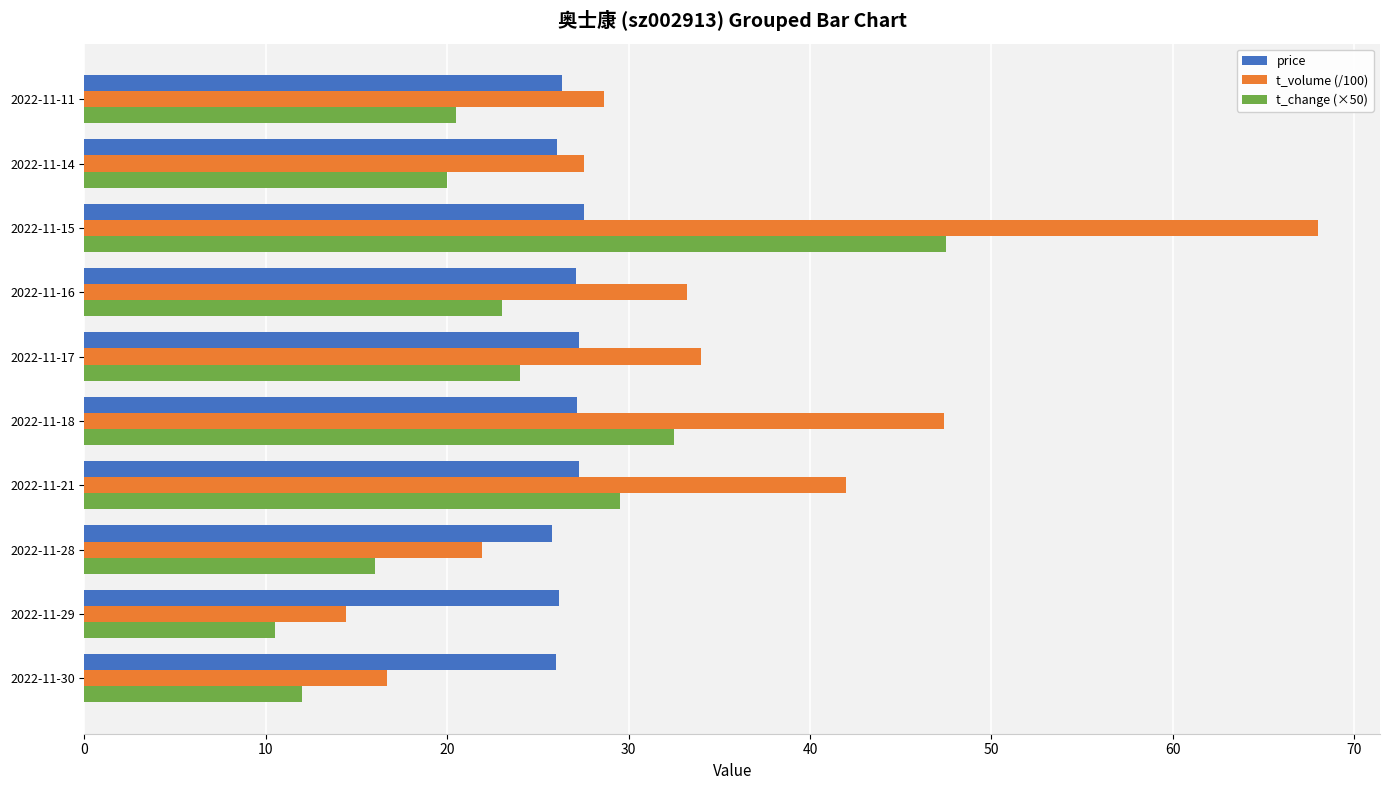

List the series in order of their peak value, lowest first.

price, t_change (×50), t_volume (/100)